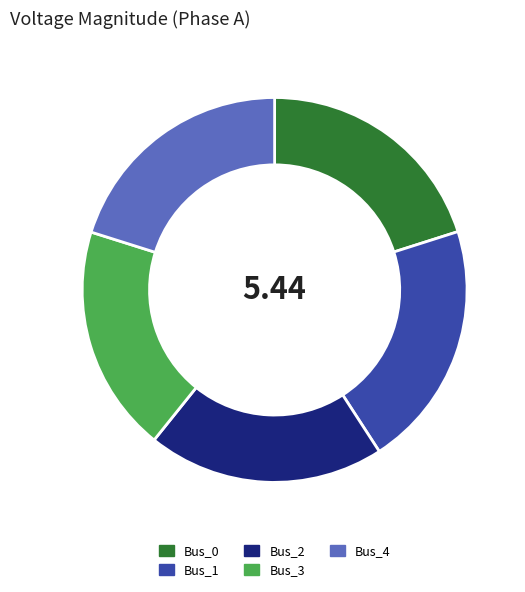

How many slices are in this pie chart?

5